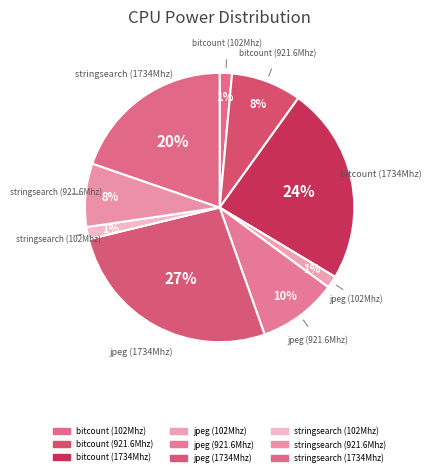

How many slices are in this pie chart?

9